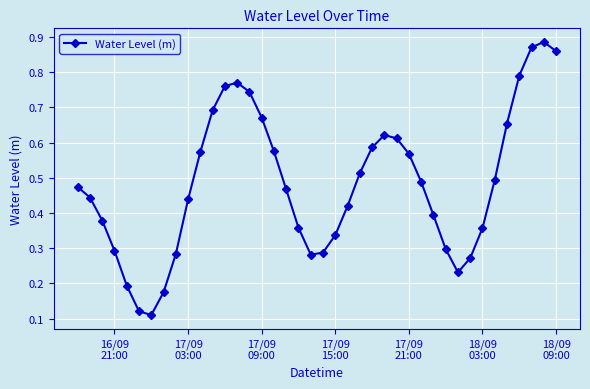

How many points are higher than both their immediate neighbors (excluding endpoints)?

3